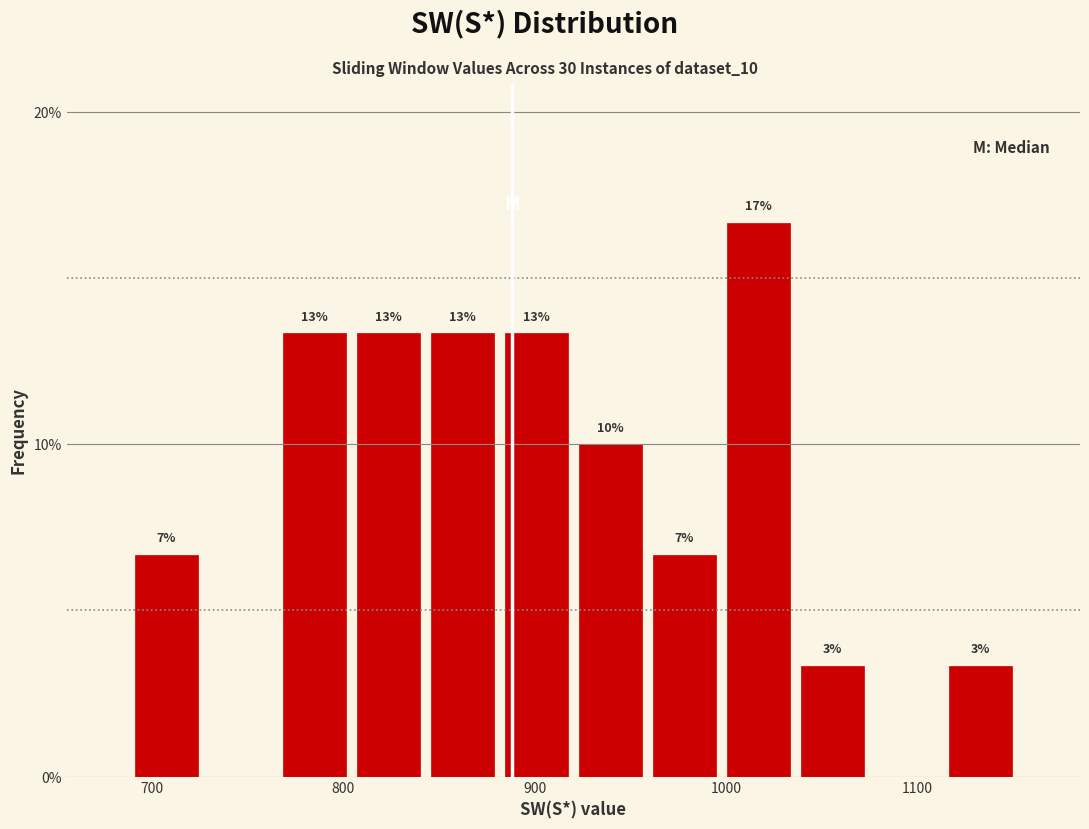

Read against the x-axis, roughly where is the centre of the tallest bar?

1020